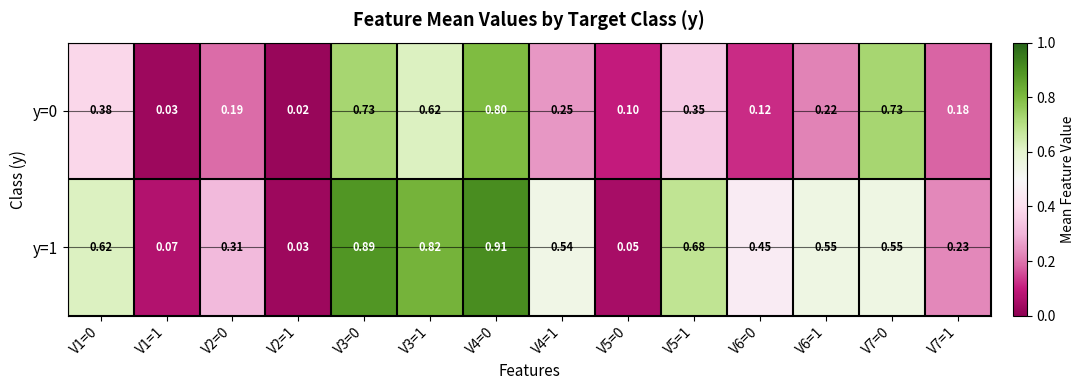

Is the value of y=0 at V7=1 greater than the value of y=1 at V5=0?

Yes